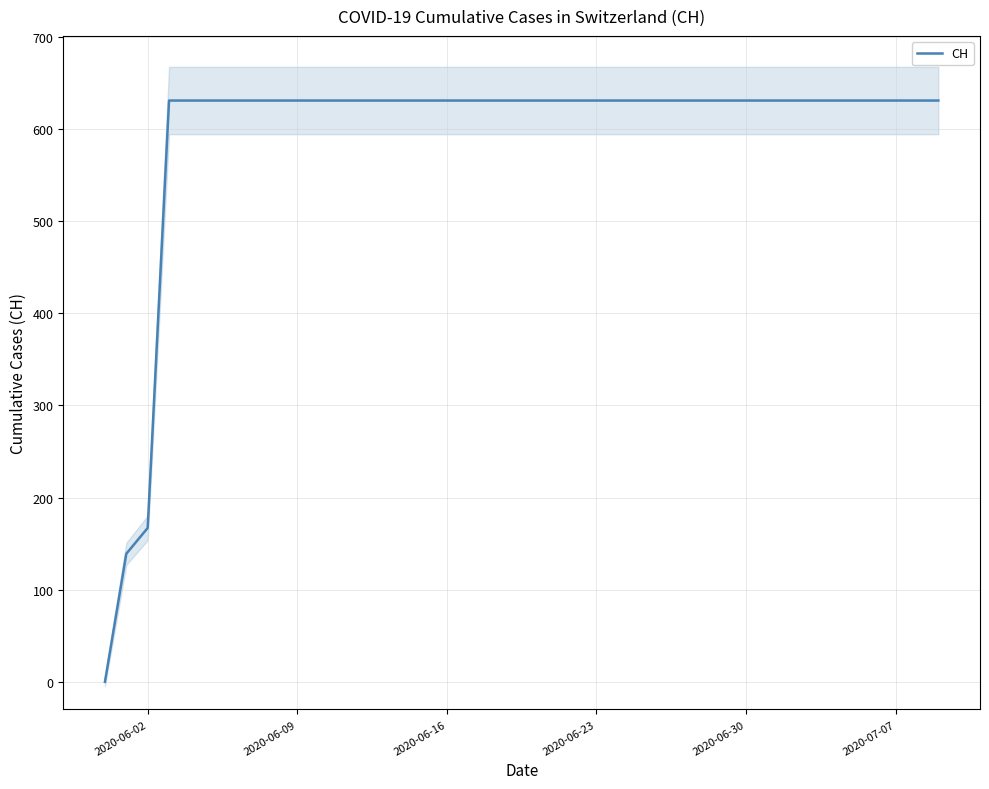

At which label is CH closest to 315?

2020-06-02